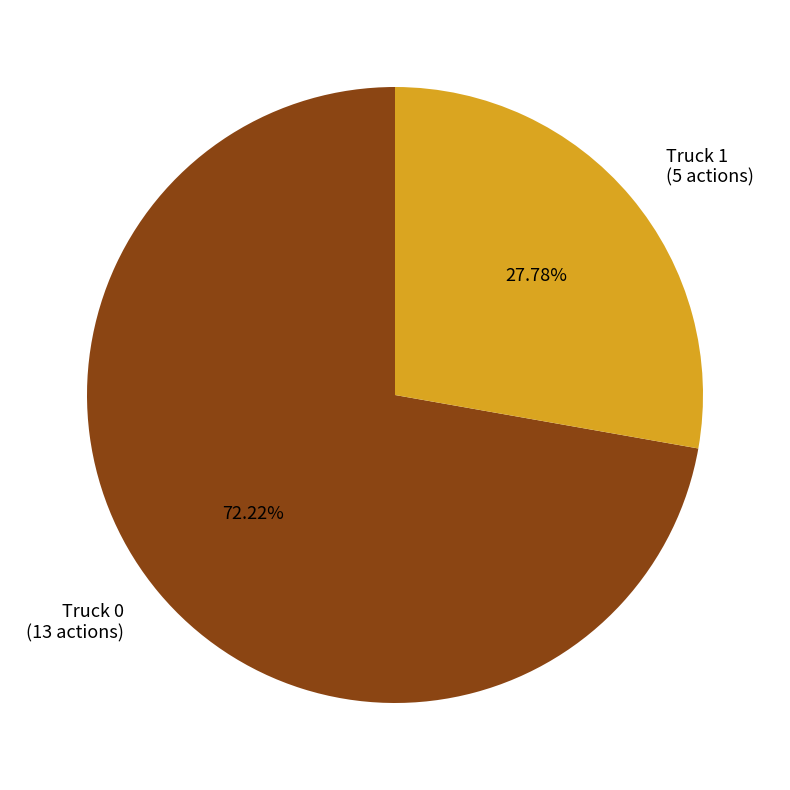

Approximately how many times larger is the value at Truck 0 compared to Truck 1?

2.6